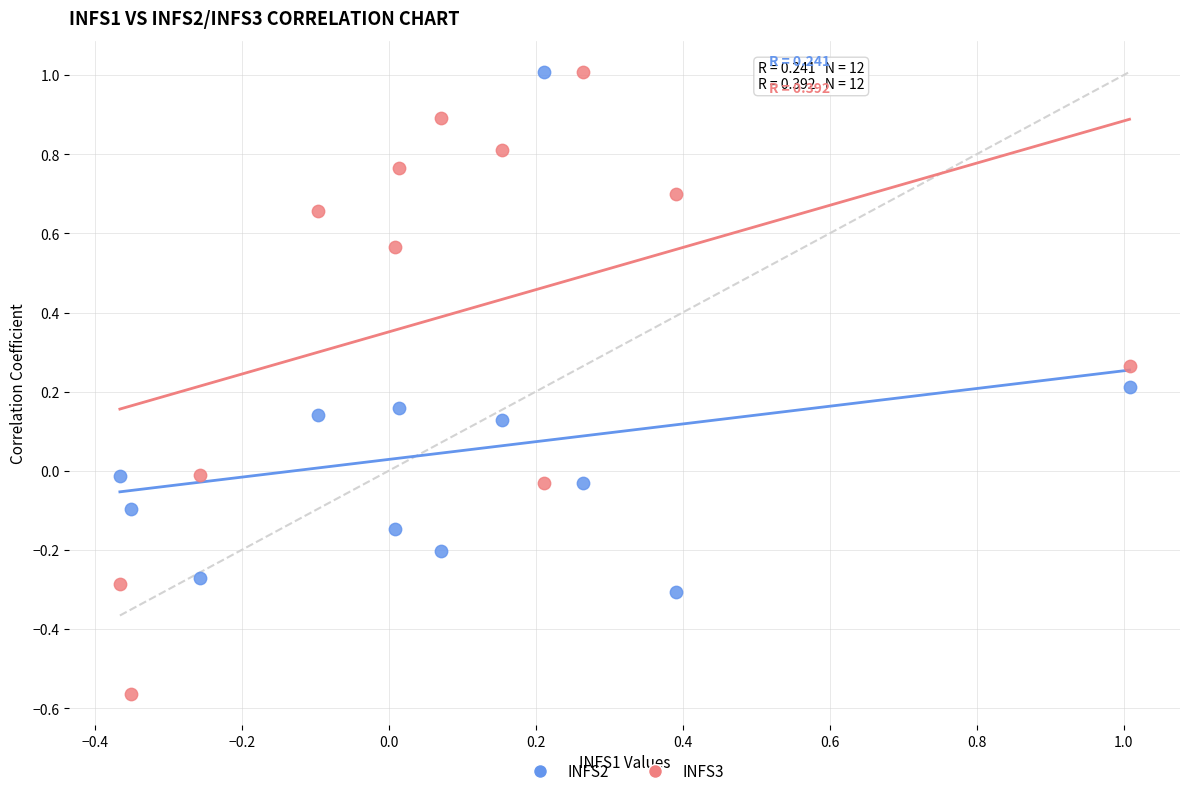

Across all data points, what is the range of X values (max minus min)?

1.4